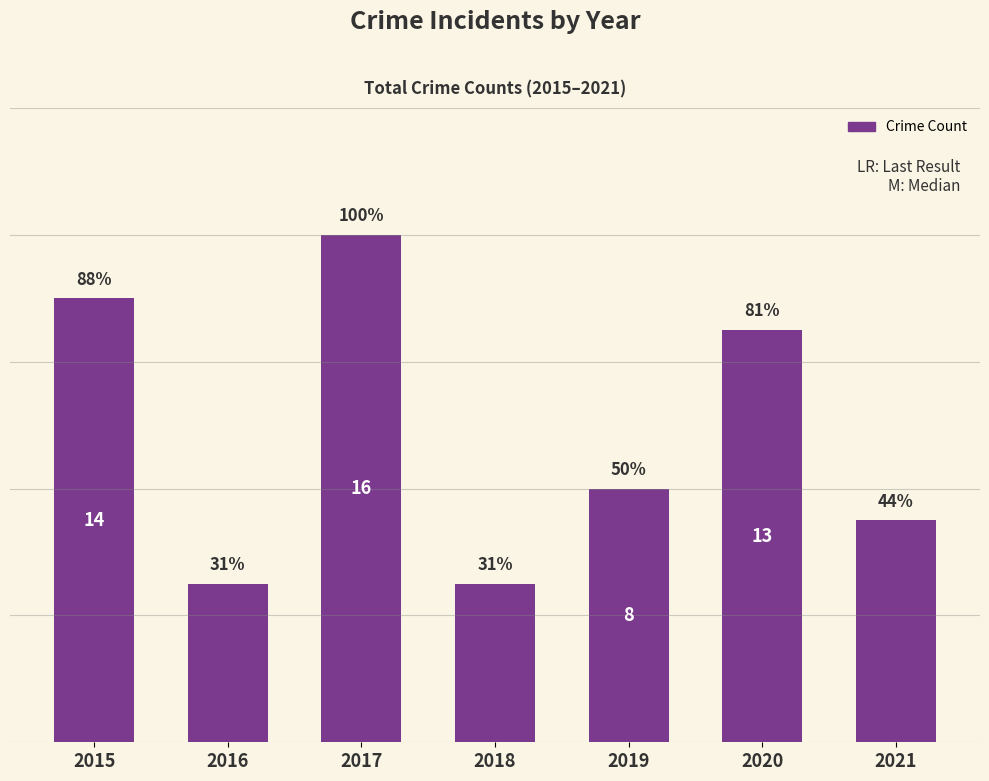

Reading left to right, list all the values displayed in this chart.

14	5	16	5	8	13	7